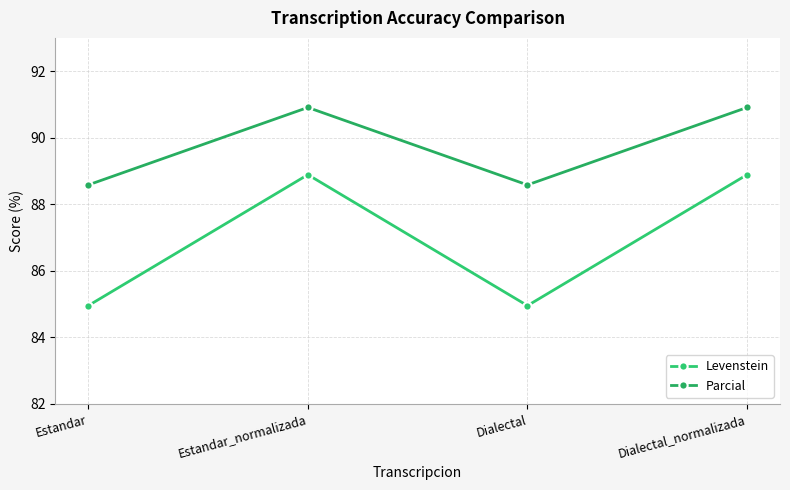

What is the value of the Levenstein point at the 4th from the left?

88.9